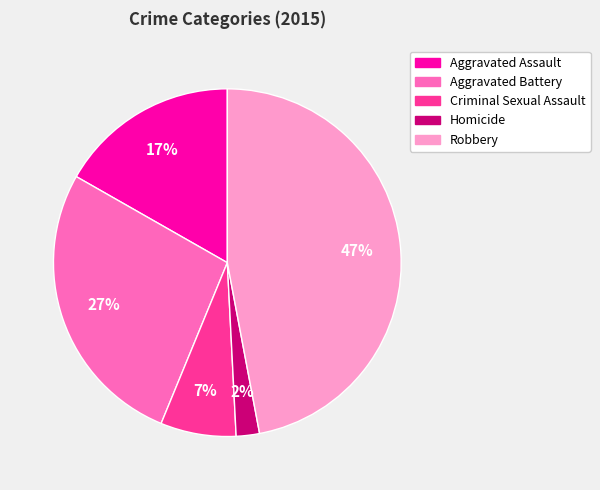

Is the sum of Robbery and Criminal Sexual Assault greater than half?

Yes